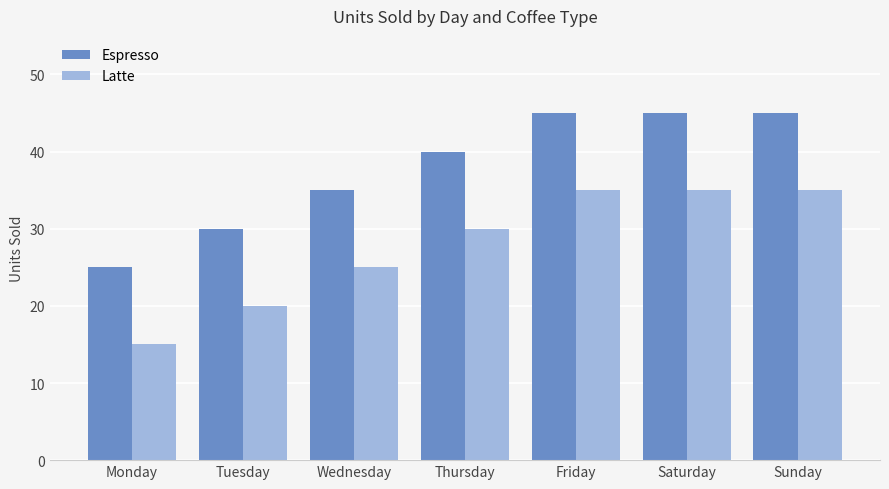

How many data points in Espresso are less than 40?

3